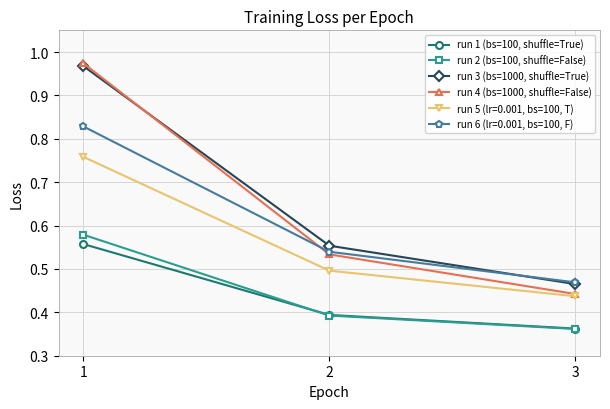

Does the chart have visible grid lines?

Yes